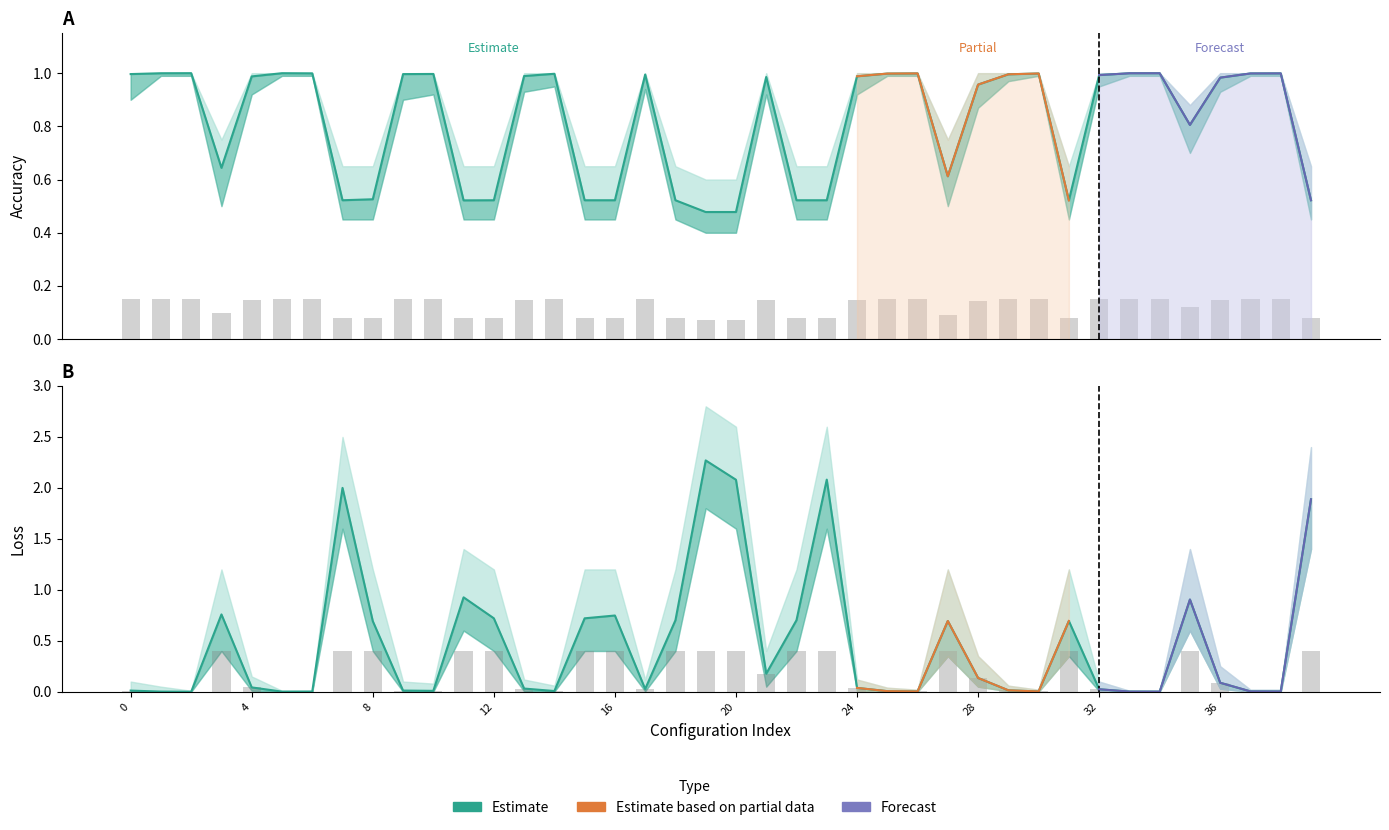

List the labels in order of Accuracy value, smallest first.

19, 20, 31, 11, 7, 12, 15, 16, 18, 22, 23, 39, 8, 27, 3, 35, 28, 36, 21, 4, 24, 13, 32, 17, 29, 9, 0, 10, 14, 25, 30, 37, 26, 38, 6, 33, 1, 34, 5, 2